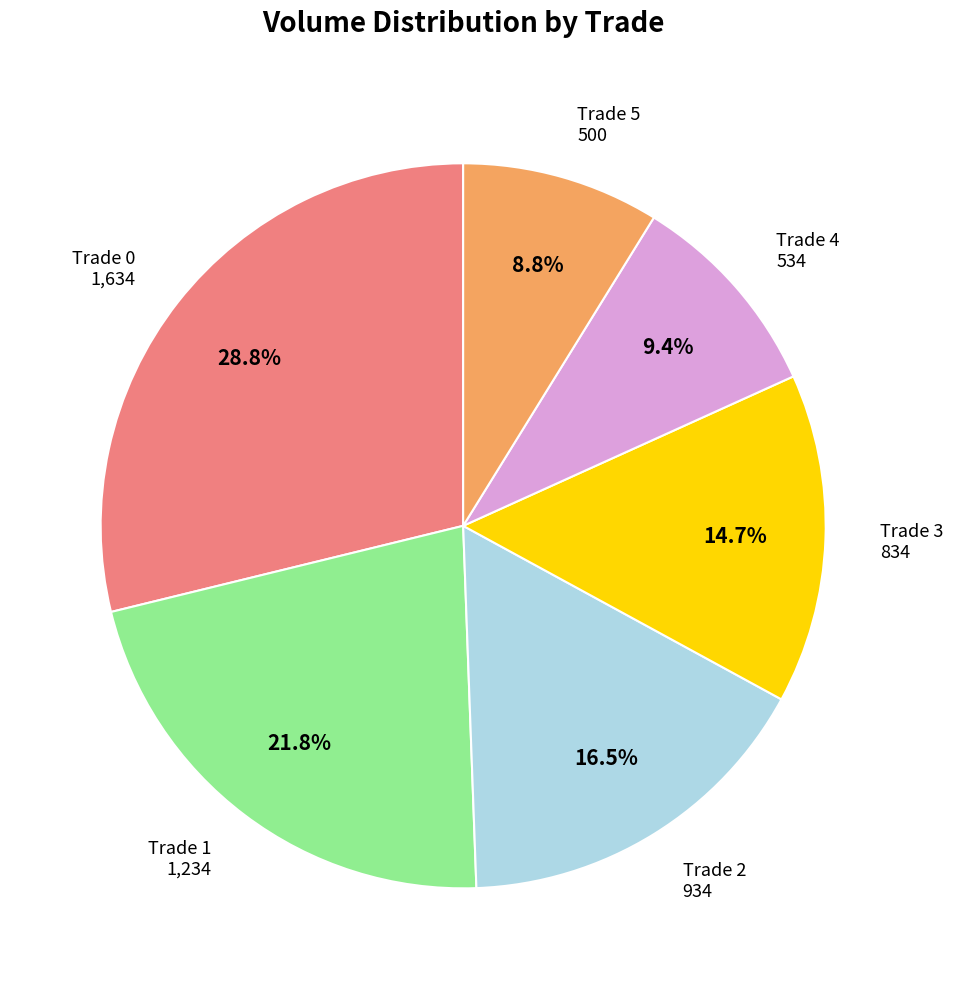

Is there any slice that represents more than half of the pie?

No